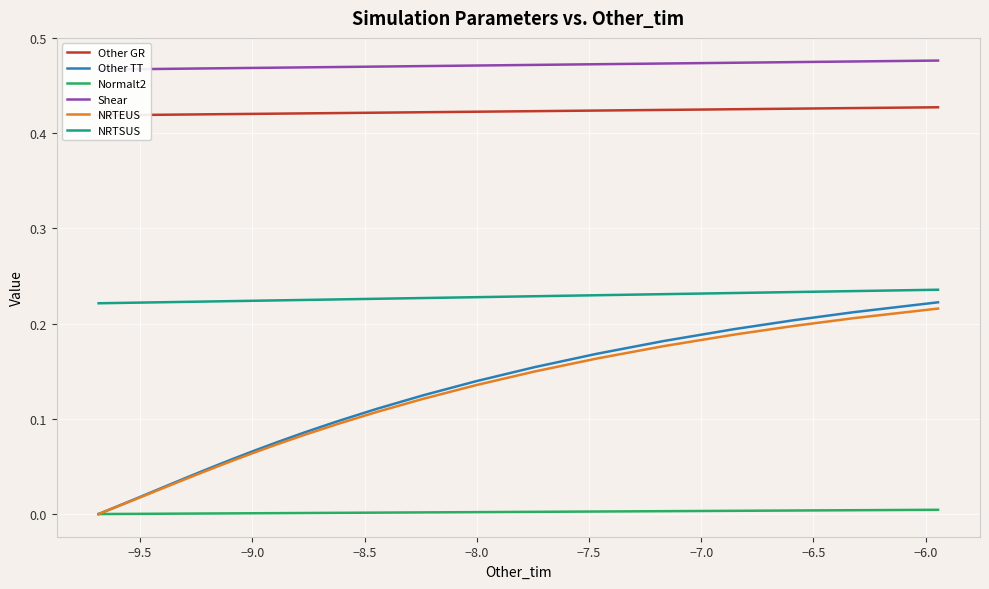

True or false: Other TT and NRTSUS intersect in this chart.

False